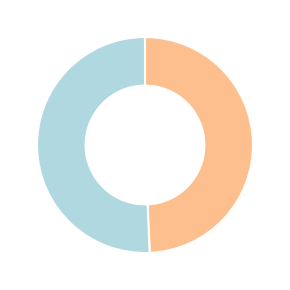

Is there a majority slice in this chart?

Yes